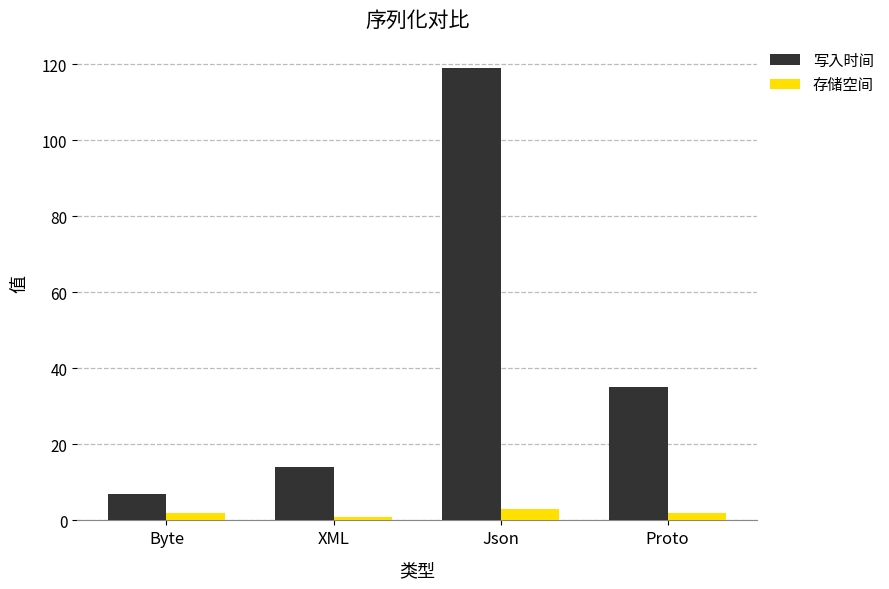

Which series has the largest total across all categories?

写入时间